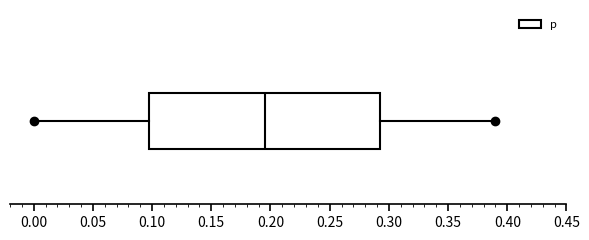

Read this box plot against the x-axis: the position of the median line, the range covered by the box, and the ends of both whiskers. The values are not printed on the chart, so give them approximately, as read against the axis.

median 0.195, box 0.100 to 0.295, whiskers 0.000 to 0.390